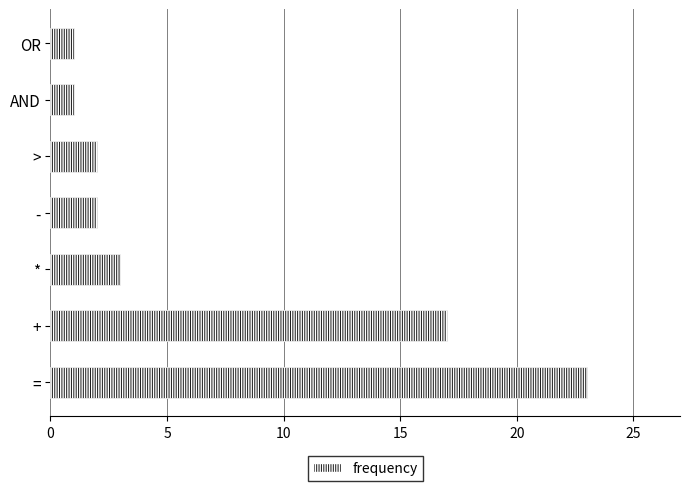

Reading top to bottom, transcribe all the data shown in this chart.

1	1	2	2	3	17	23